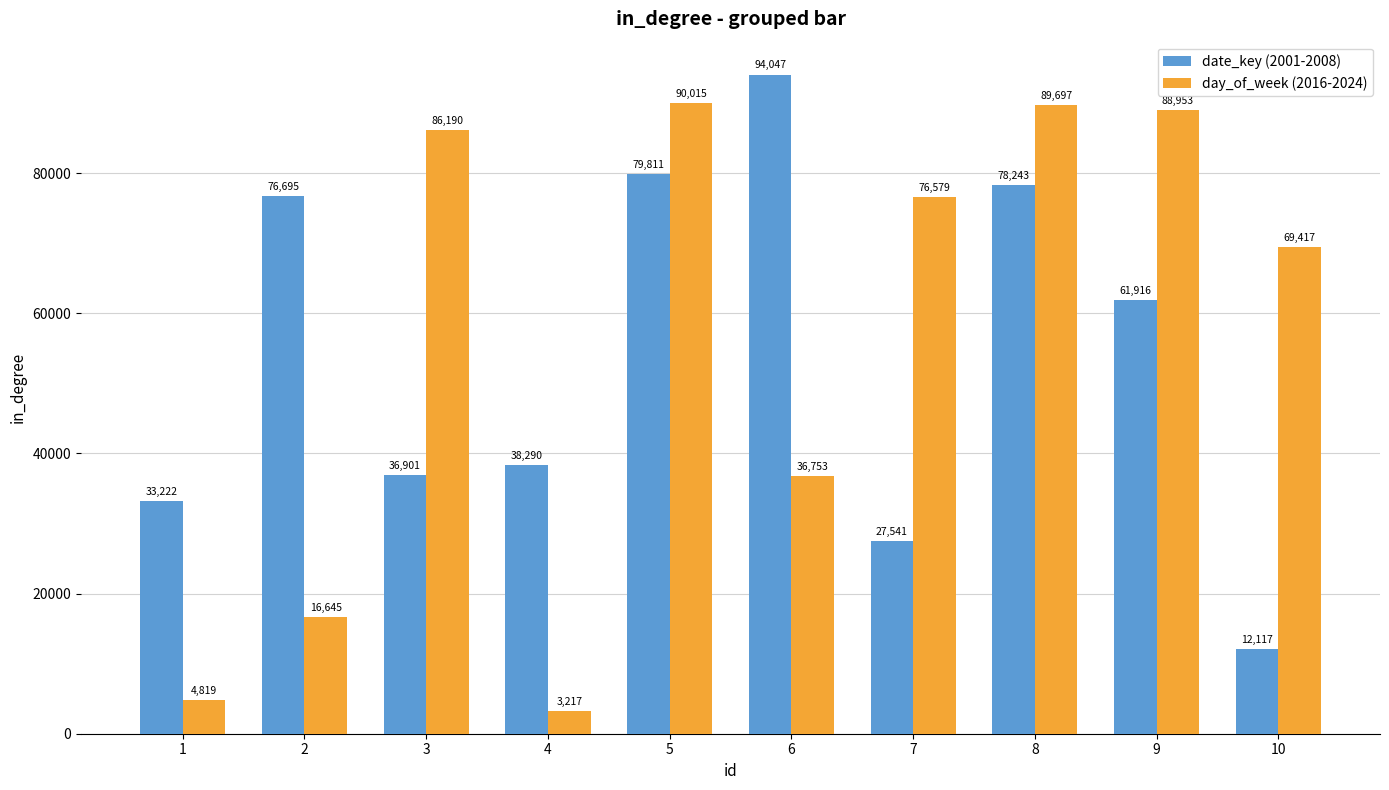

Is it true that day_of_week (2016-2024) equals 109721 at 7?

False